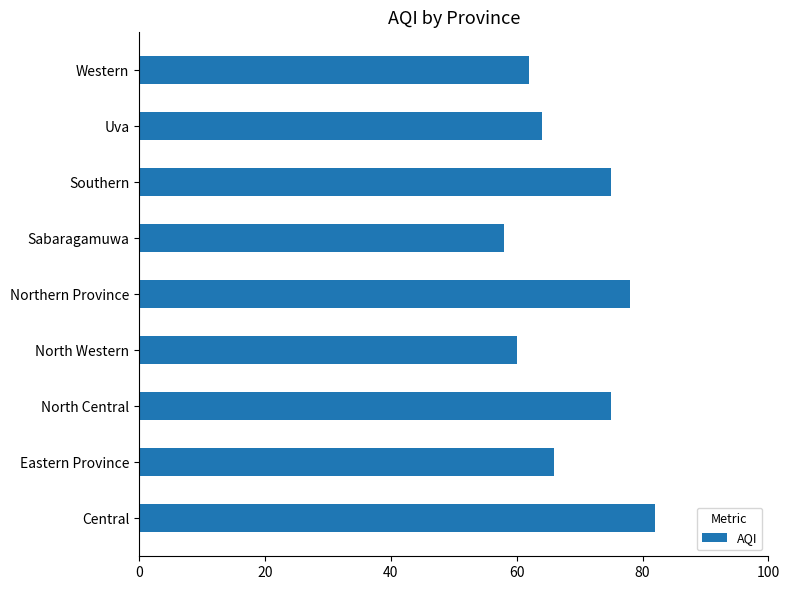

The value at Eastern Province is 35. True or false?

False